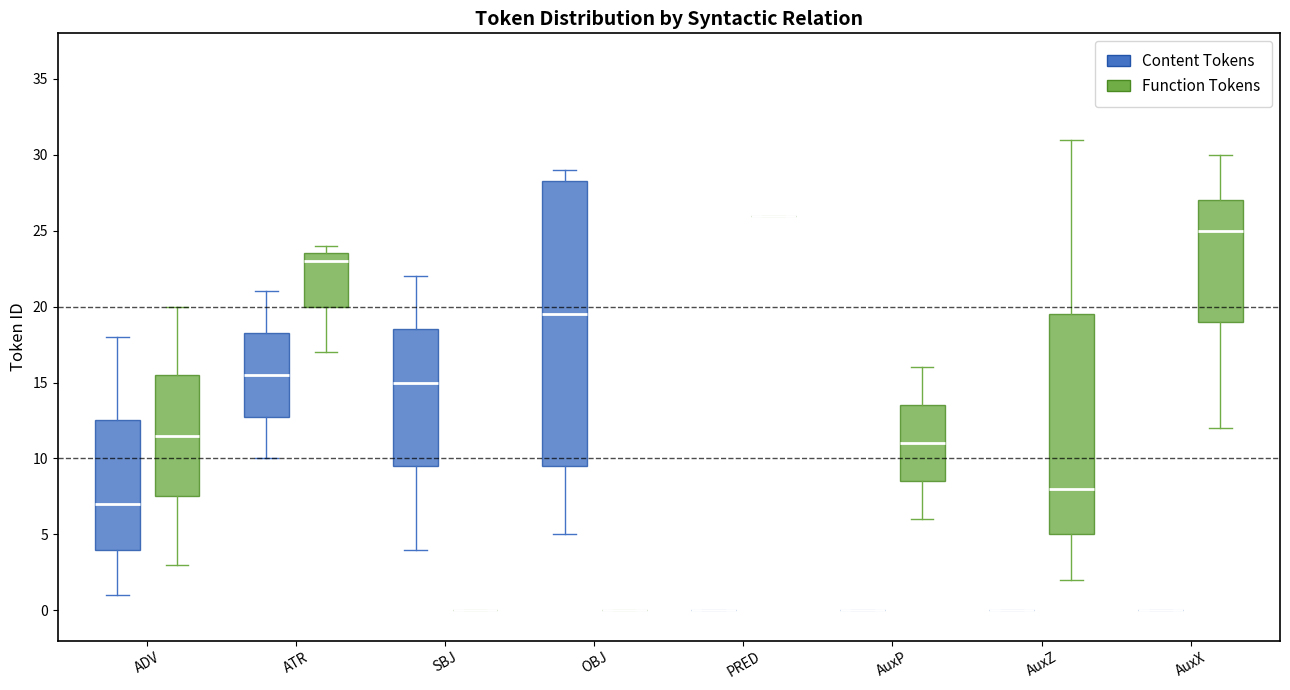

Reading left to right, transcribe this box plot: for each box, give where its median line is, the range the box spans, and where its two whiskers end, as read against the y-axis. The values are not printed on the chart, so give them approximately, as read against the axis.

ADV (Content Tokens): median 7.0, box 4.0 to 12.5, whiskers 1.0 to 18.0
ADV (Function Tokens): median 11.5, box 7.5 to 15.5, whiskers 3.0 to 20.0
ATR (Content Tokens): median 15.5, box 13.0 to 18.5, whiskers 10.0 to 21.0
ATR (Function Tokens): median 23.0, box 20.0 to 23.5, whiskers 17.0 to 24.0
SBJ (Content Tokens): median 15.0, box 9.5 to 18.5, whiskers 4.0 to 22.0
SBJ (Function Tokens): box collapsed to a line at 0.0, whiskers 0.0 to 0.0
OBJ (Content Tokens): median 19.5, box 9.5 to 28.5, whiskers 5.0 to 29.0
OBJ (Function Tokens): box collapsed to a line at 0.0, whiskers 0.0 to 0.0
PRED (Content Tokens): box collapsed to a line at 0.0, whiskers 0.0 to 0.0
PRED (Function Tokens): box collapsed to a line at 26.0, whiskers 26.0 to 26.0
AuxP (Content Tokens): box collapsed to a line at 0.0, whiskers 0.0 to 0.0
AuxP (Function Tokens): median 11.0, box 8.5 to 13.5, whiskers 6.0 to 16.0
AuxZ (Content Tokens): box collapsed to a line at 0.0, whiskers 0.0 to 0.0
AuxZ (Function Tokens): median 8.0, box 5.0 to 19.5, whiskers 2.0 to 31.0
AuxX (Content Tokens): box collapsed to a line at 0.0, whiskers 0.0 to 0.0
AuxX (Function Tokens): median 25.0, box 19.0 to 27.0, whiskers 12.0 to 30.0